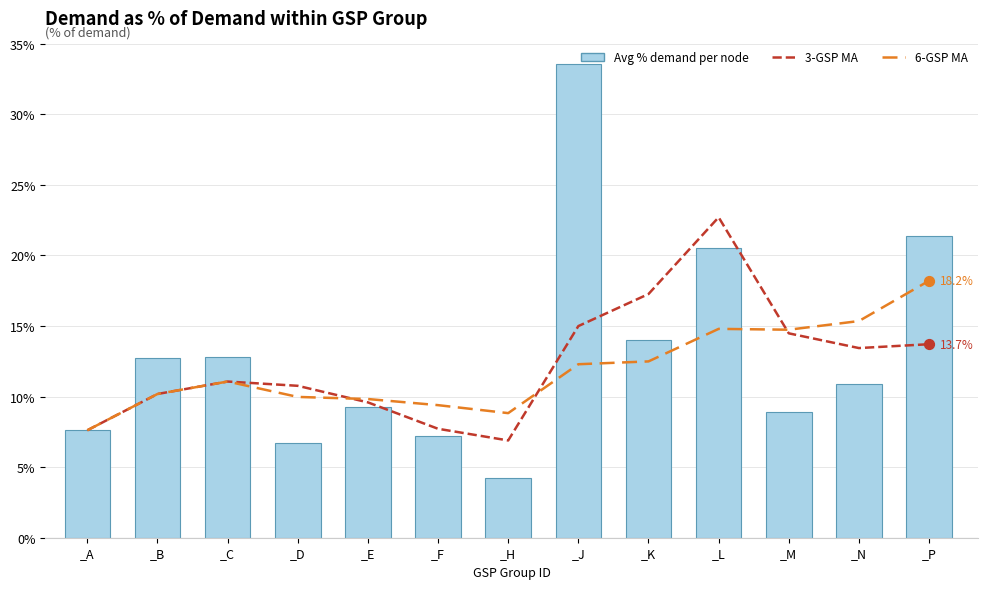

At which category is the sum across all series the highest?

_J